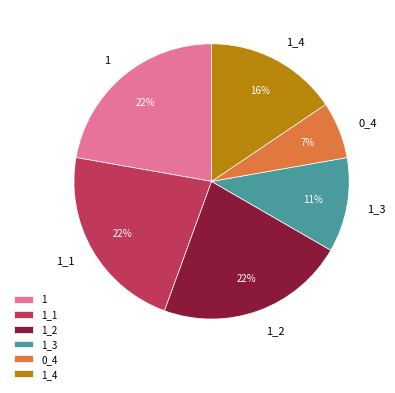

True or false: 1 accounts for 10% of the total.

False